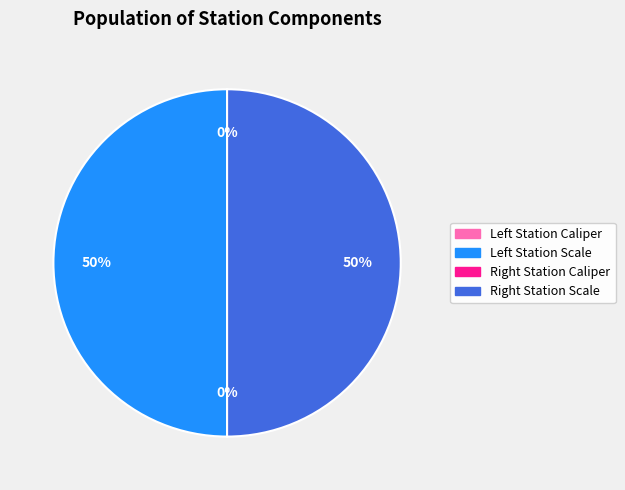

To the nearest percent, what is the average slice percentage?

25%